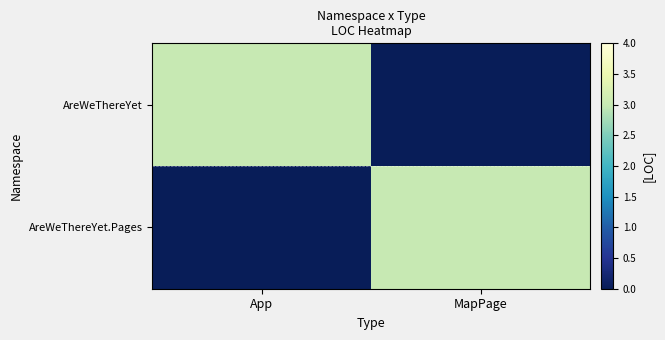

Which has a higher value, MapPage or App?

App